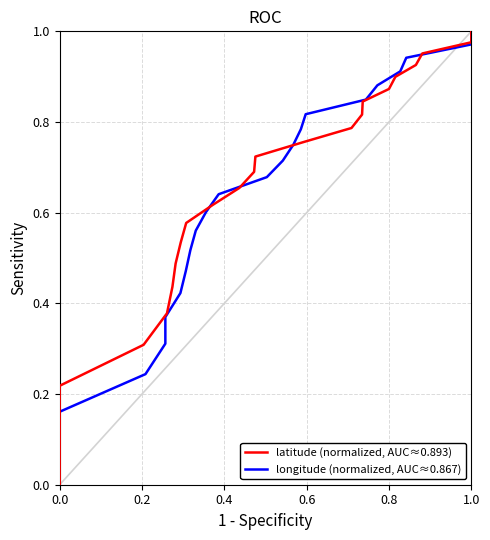

Rank the series by their average value, from highest to lowest.

latitude (normalized, AUC≈0.893), longitude (normalized, AUC≈0.867)